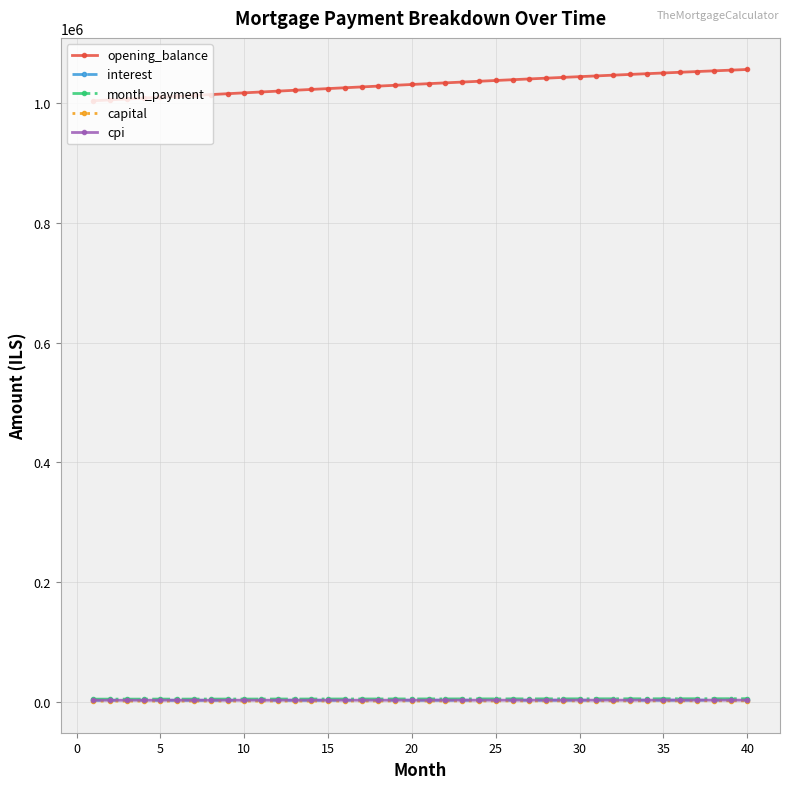

Which series has the largest total across all categories?

opening_balance